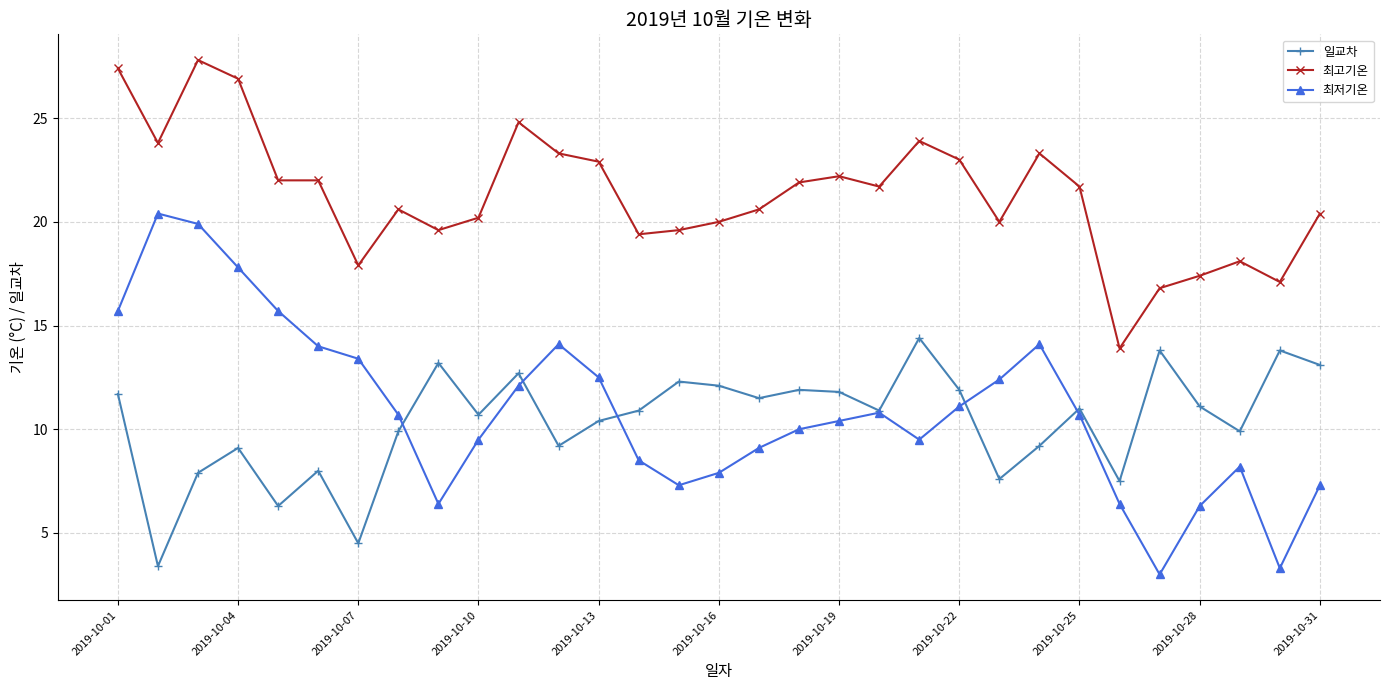

What is the smallest value displayed?

3.0